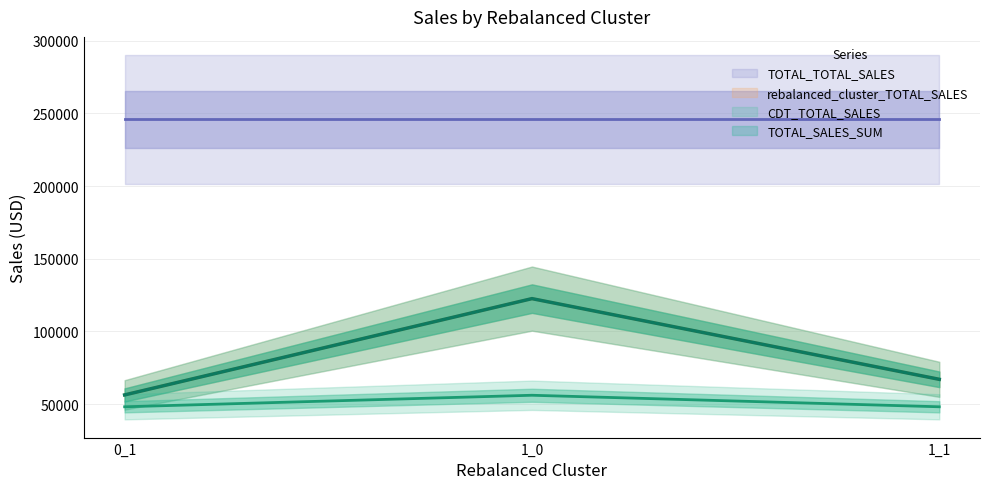

The value of CDT_TOTAL_SALES at 0_1 is 48131.8. True or false?

True